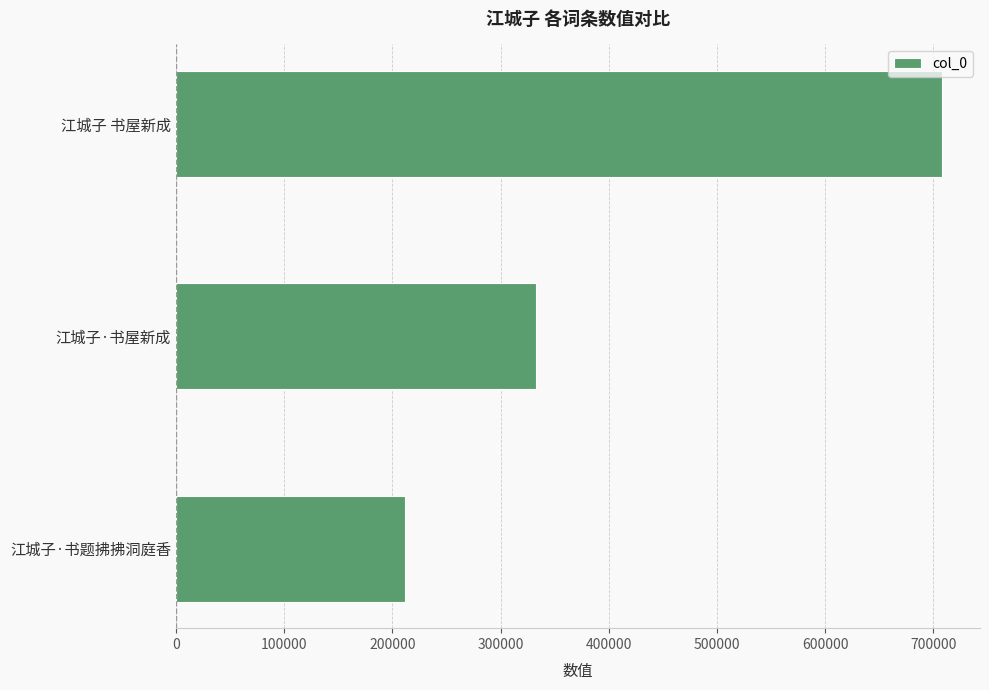

Reading top to bottom, extract all data points from this chart.

江城子 书屋新成=707878	江城子·书屋新成=332445	江城子·书题拂拂洞庭香=211911